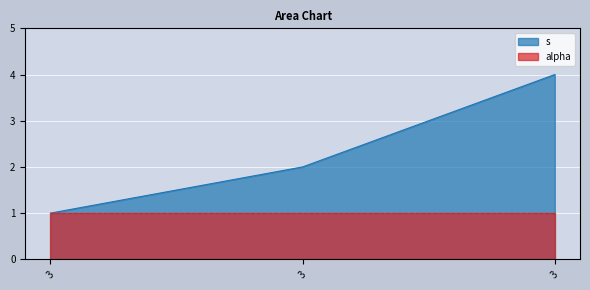

How many distinct data groups are displayed?

2